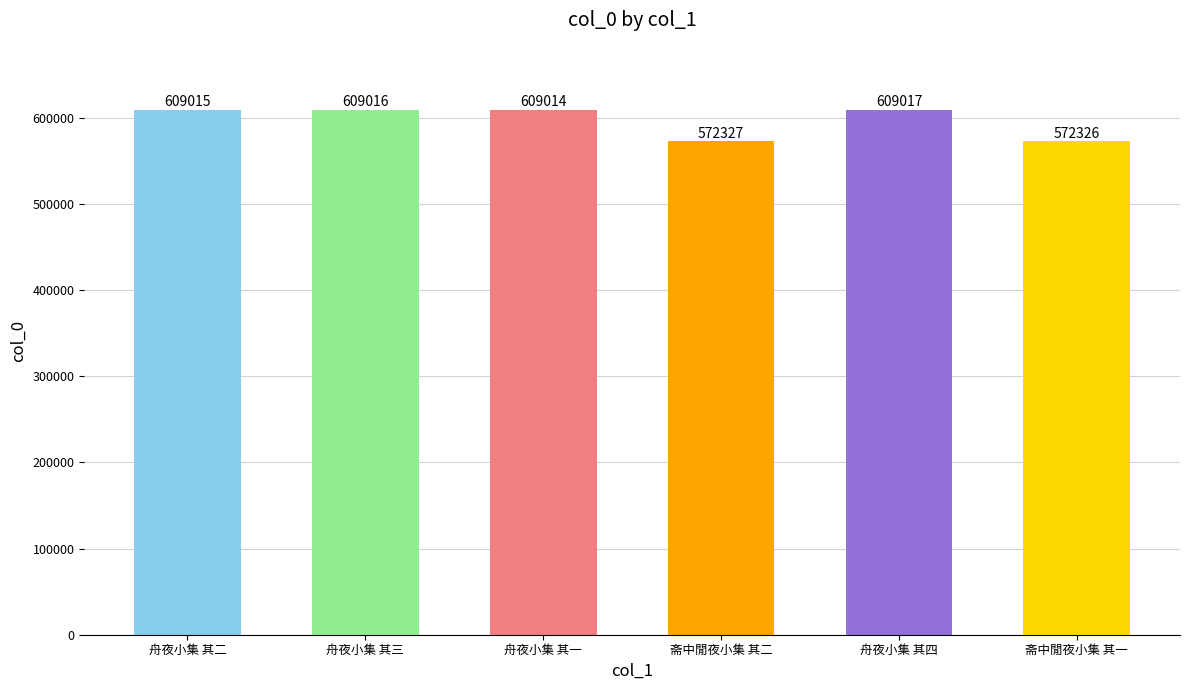

Reading left to right, list all the values displayed in this chart.

舟夜小集 其二=609015	舟夜小集 其三=609016	舟夜小集 其一=609014	斋中閒夜小集 其二=572327	舟夜小集 其四=609017	斋中閒夜小集 其一=572326